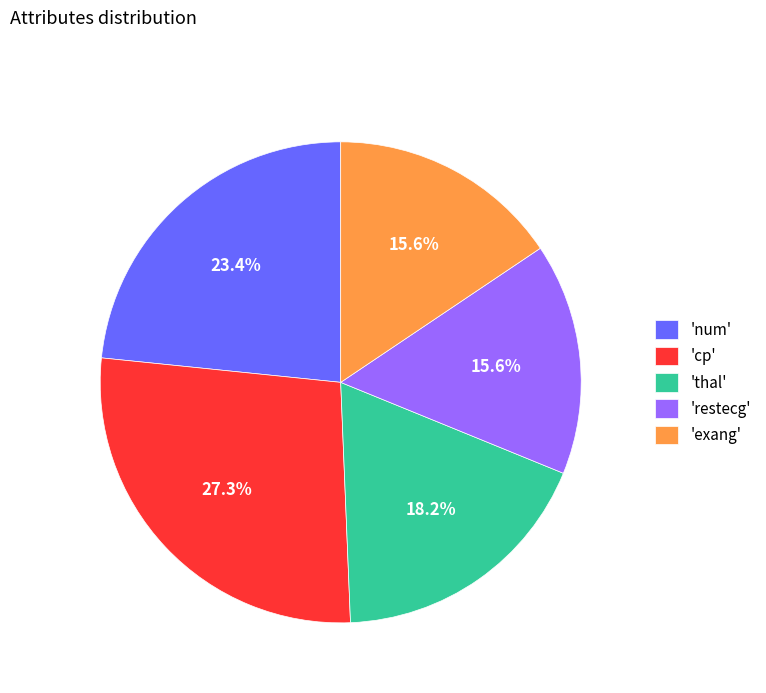

Which slice is the largest?

'cp'